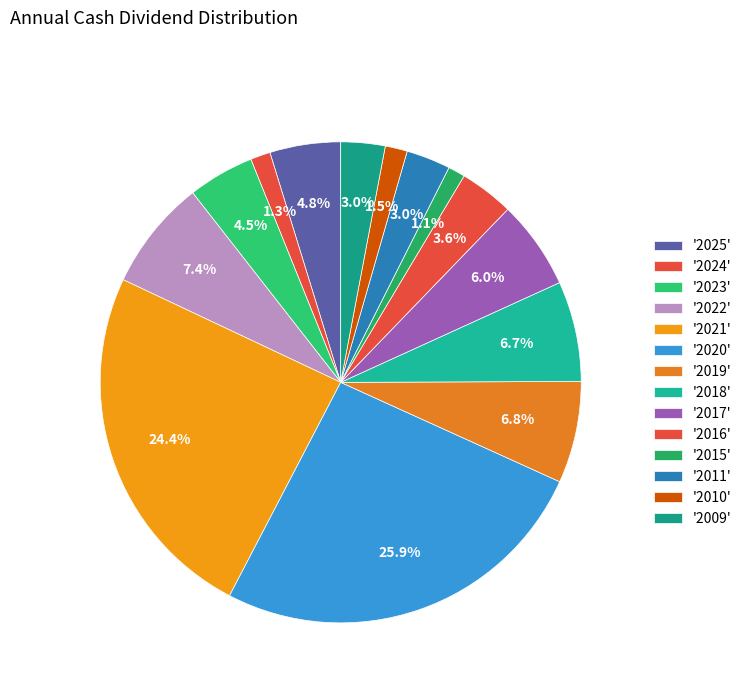

How many segments does this pie chart have?

14